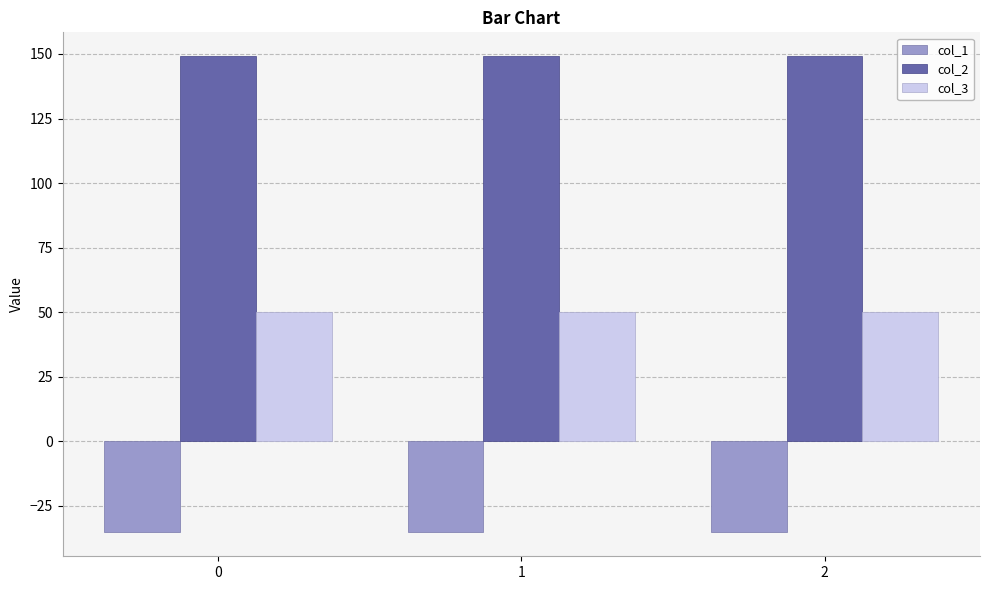

List the series in order of their overall mean, lowest first.

col_1, col_3, col_2